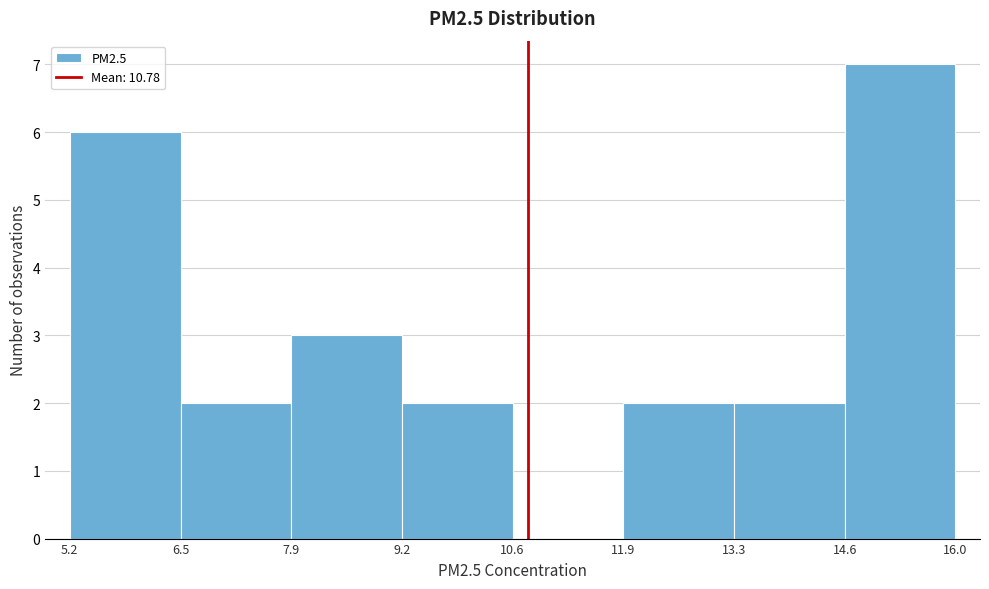

Which range on the x-axis has the tallest bar?

14.6 to 16.0